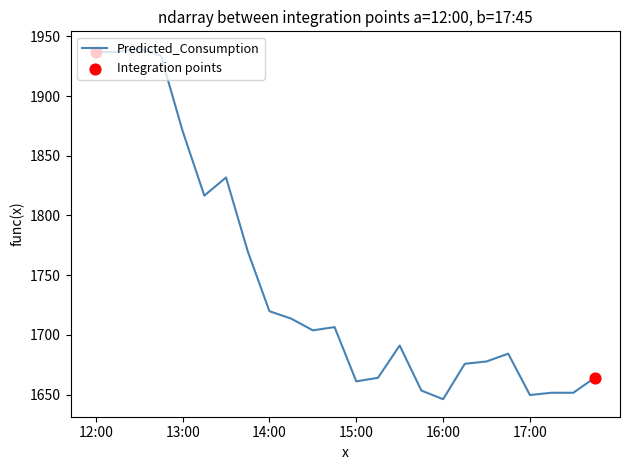

What is the greatest value displayed?

1939.6